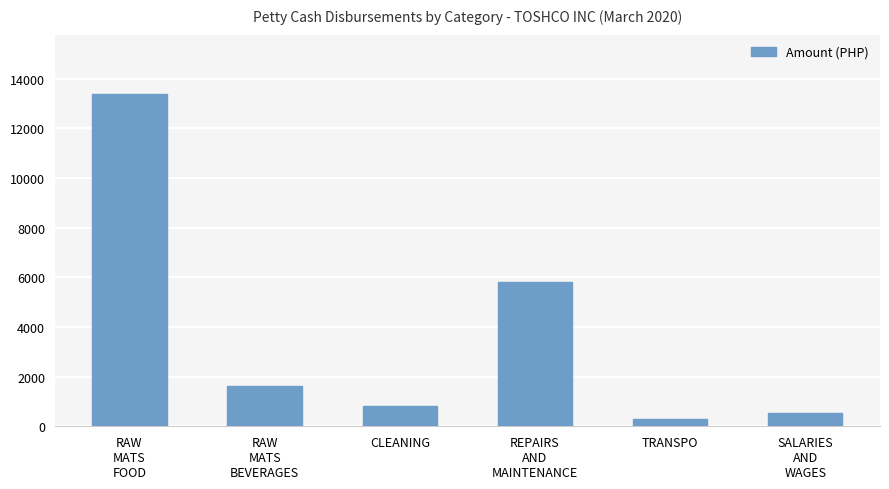

Count the number of categories in the chart.

6